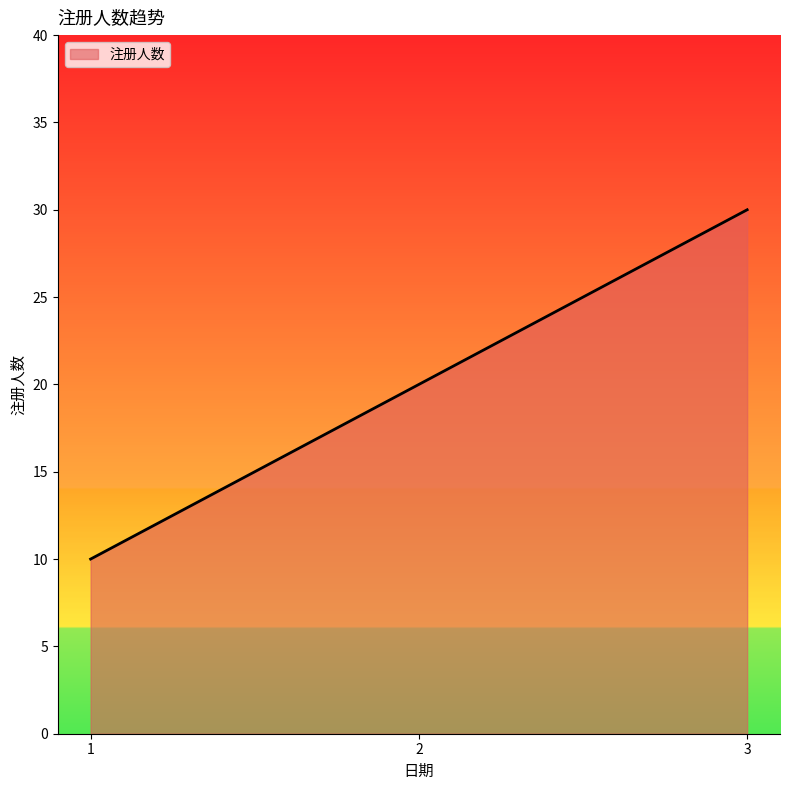

Which label corresponds to the smallest value in the chart?

1